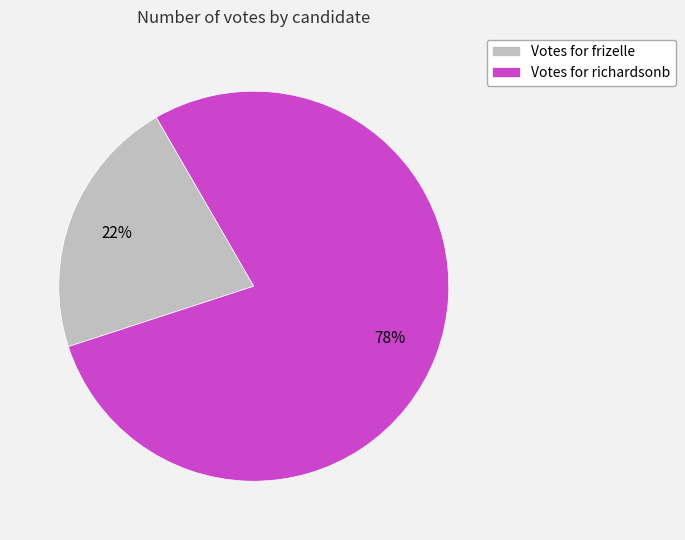

What is the majority slice?

Votes for richardsonb